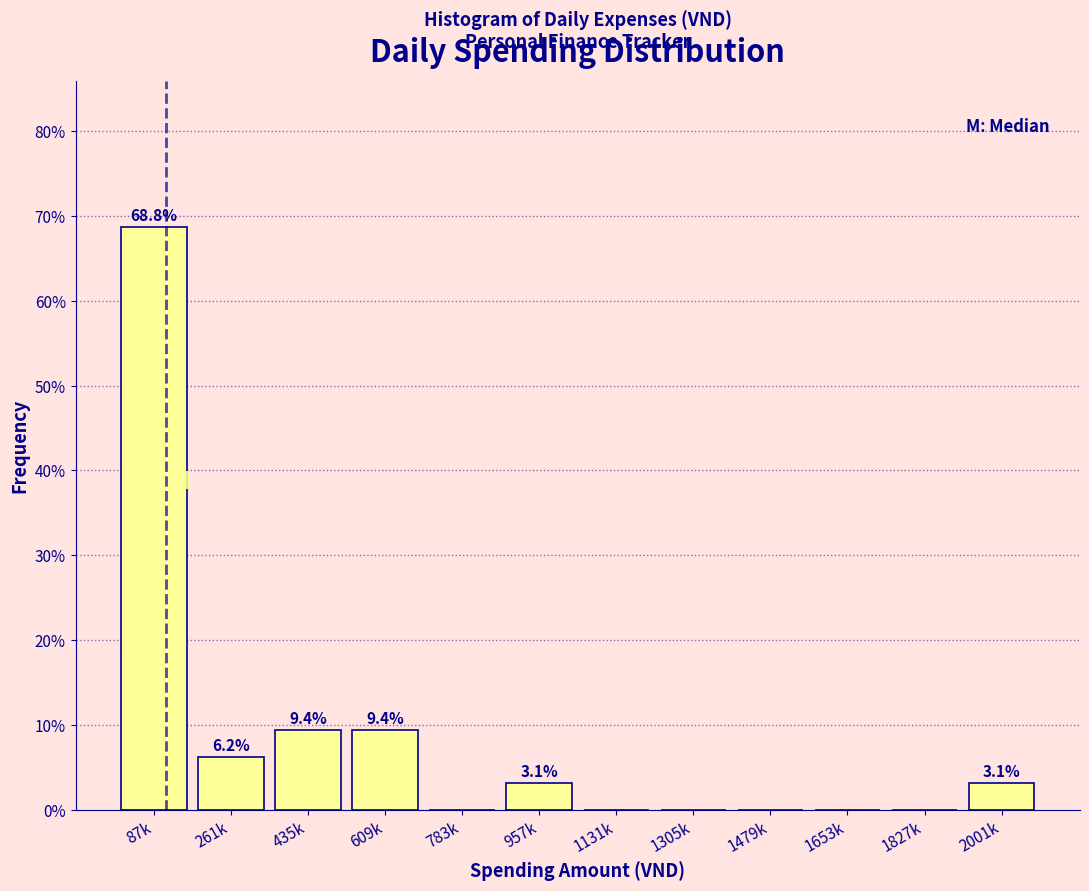

At which category does the chart reach its peak across all series?

87k